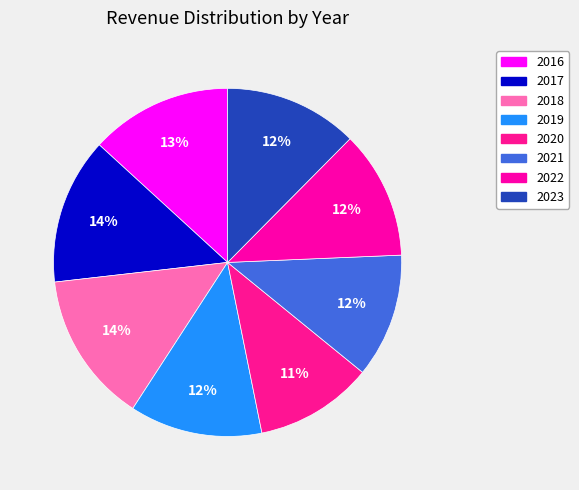

To the nearest percent, what portion does 2018 represent?

14%